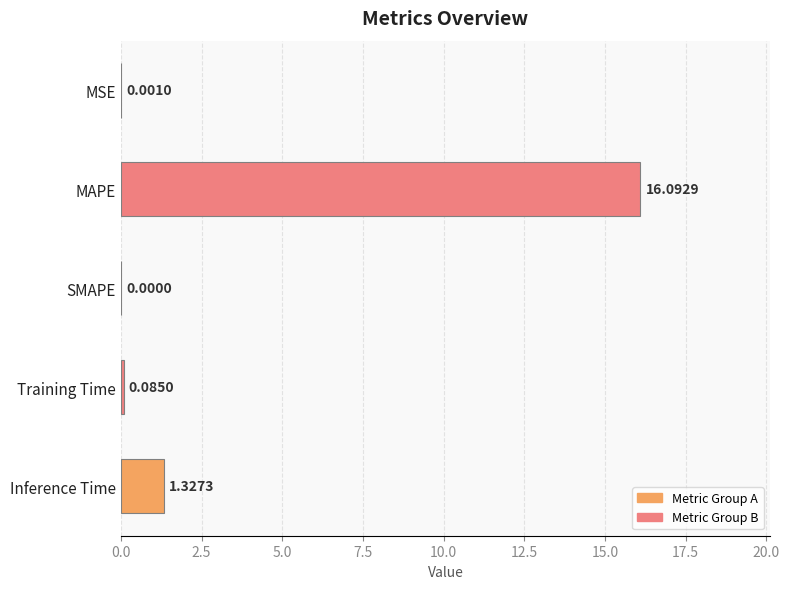

Are the bars horizontal?

Yes